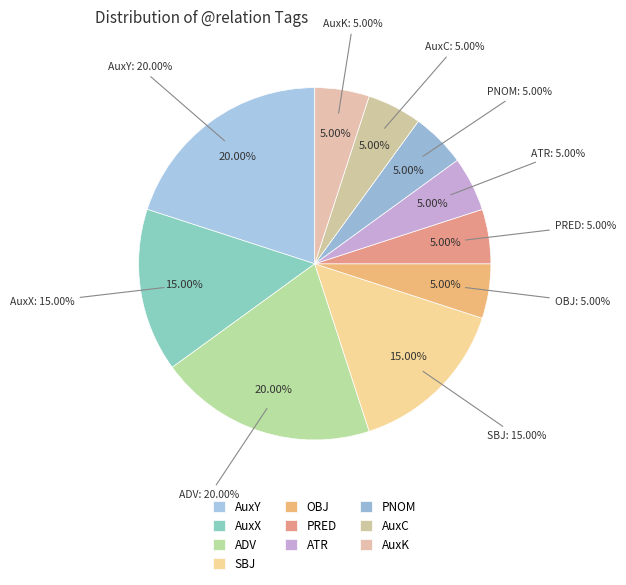

Is there any slice that represents more than half of the pie?

No